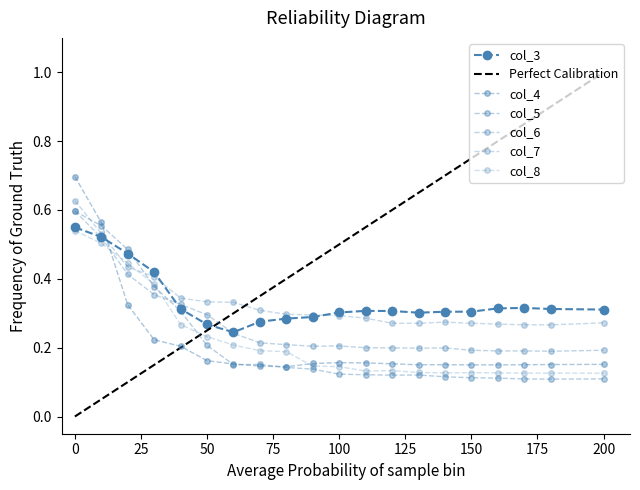

What is the value of the col_4 point at the 10th from the left?

0.2